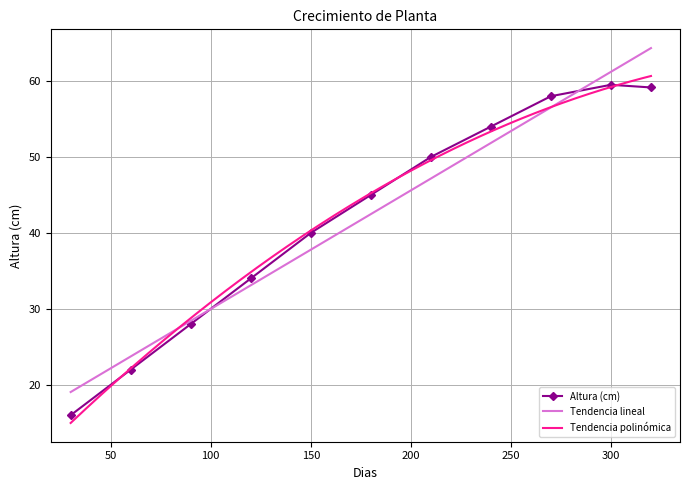

True or false: there are more than 0 points higher than both neighbors.

True